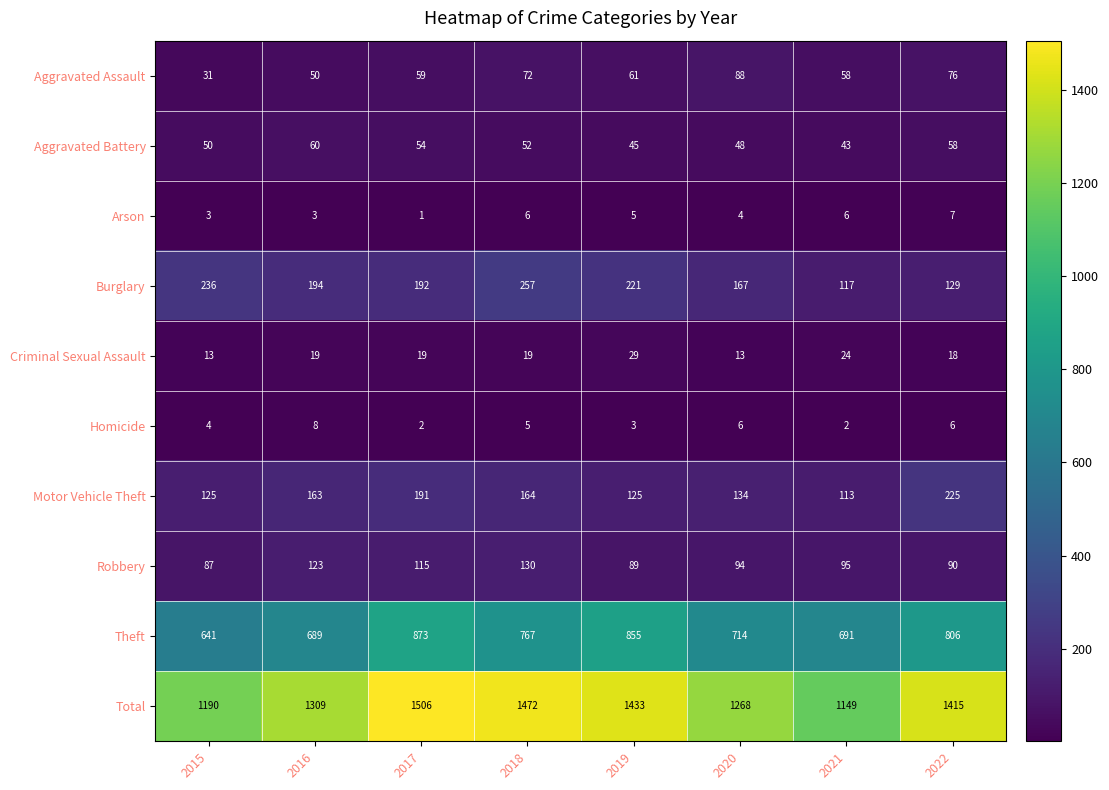

Which label corresponds to the smallest value in the chart?

2017